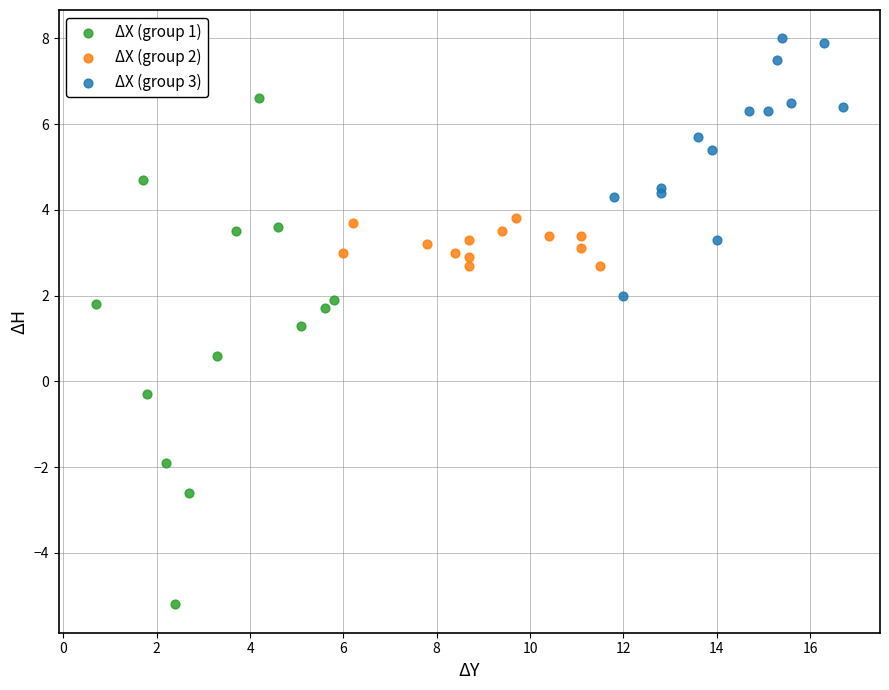

Which series reaches the minimum Y coordinate?

ΔX (group 1)